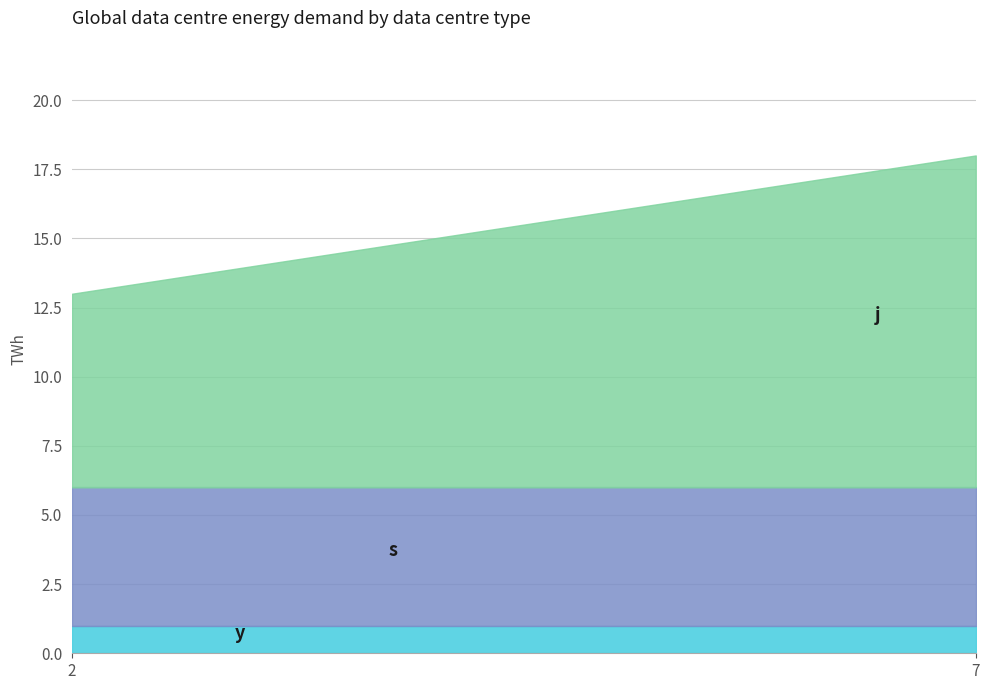

Which category has the lowest value across all series?

2